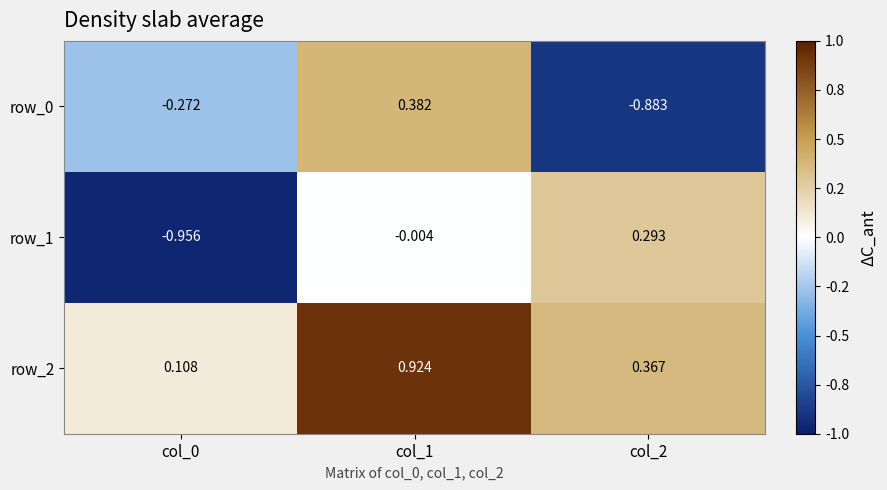

At how many categories does at least one series exceed 0?

3